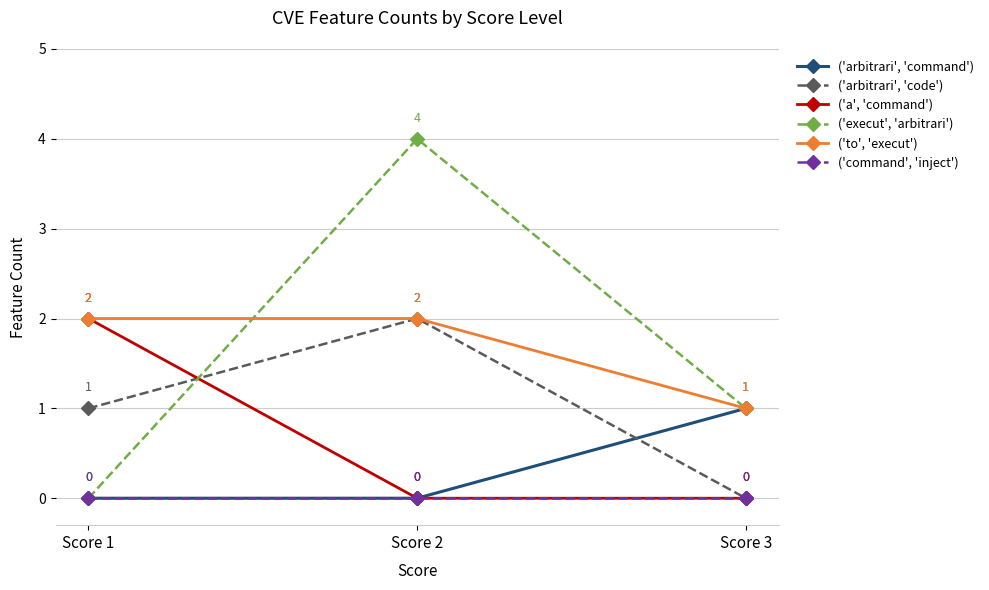

Which series changed the most between Score 2 and Score 3?

('execut', 'arbitrari')